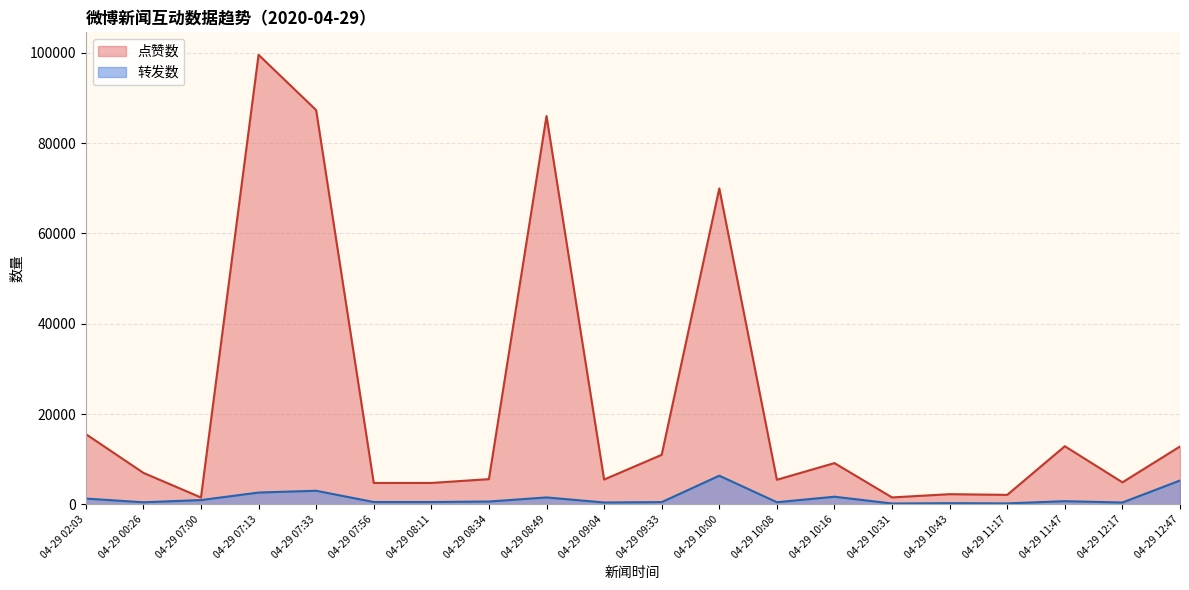

The 点赞数 series shows 15565 at 04-29 02:03. True or false?

True